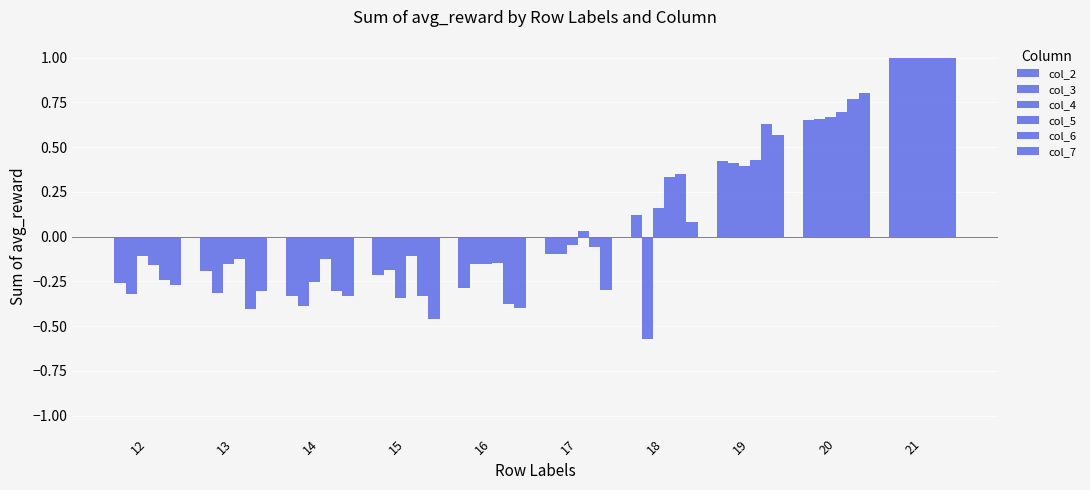

At which label does col_4 reach its minimum?

15